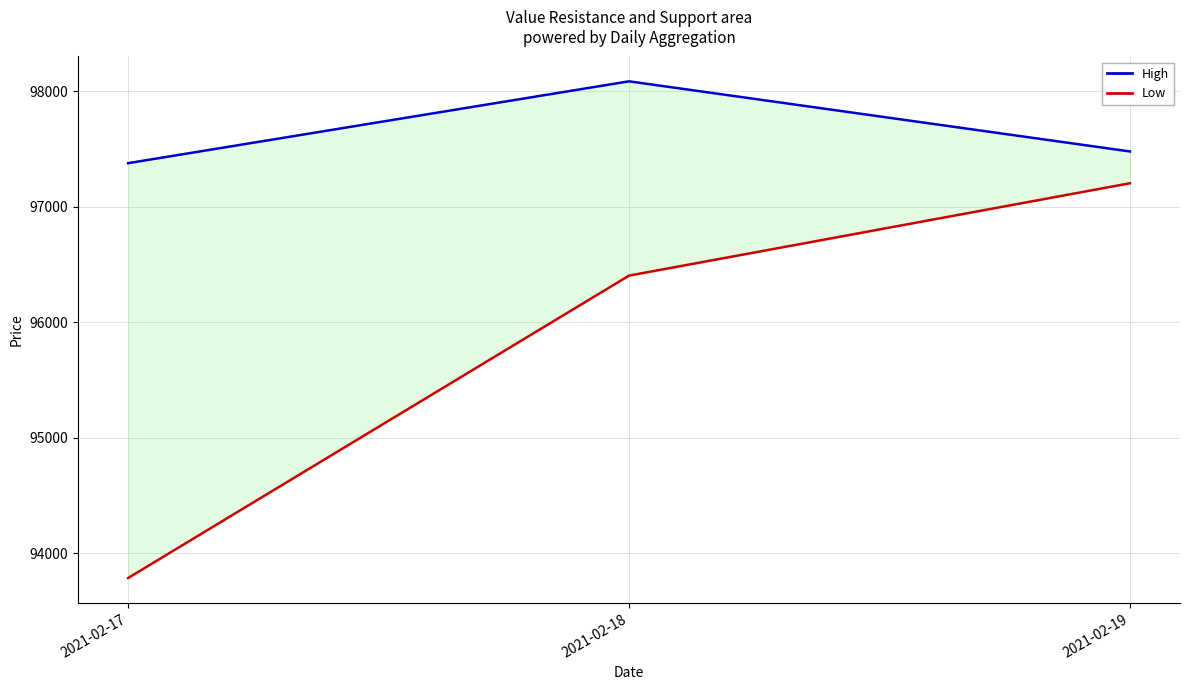

What is the sum of all Low values?

287392.3